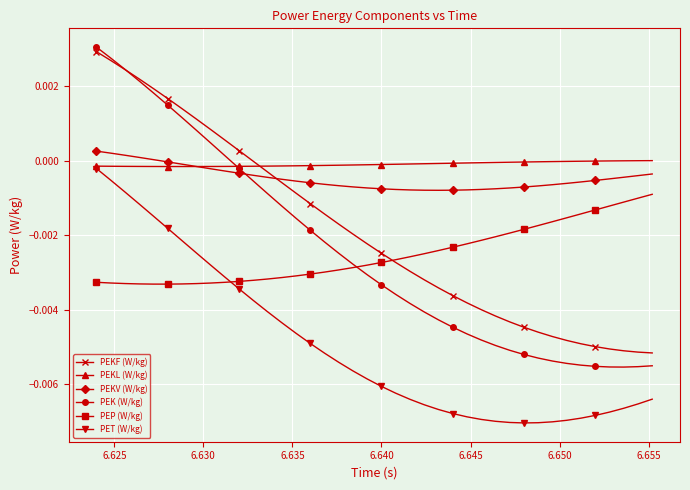

True or false: PEKL (W/kg) and PEP (W/kg) cross at least once.

False